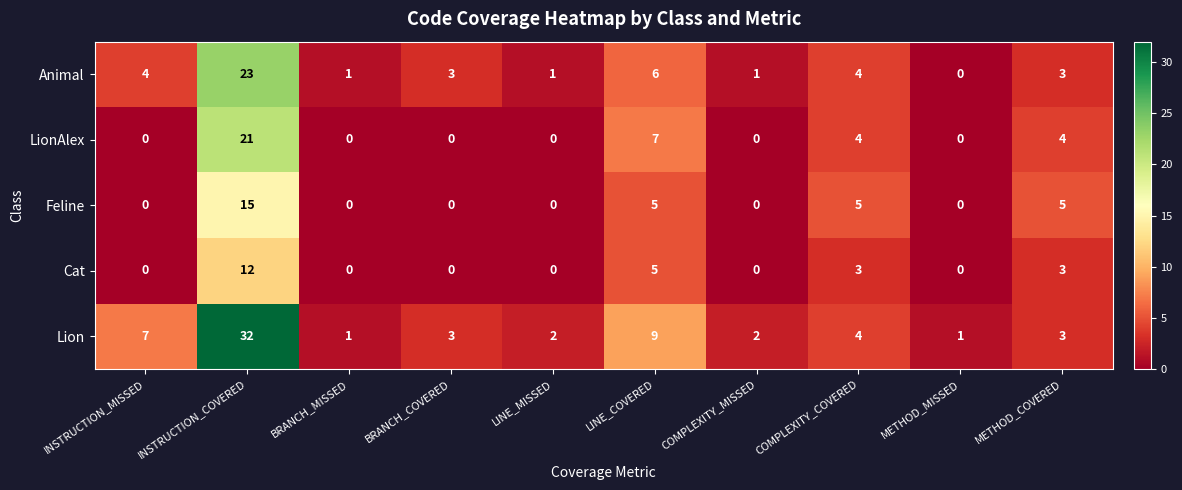

What is the total value across all series at METHOD_COVERED?

18